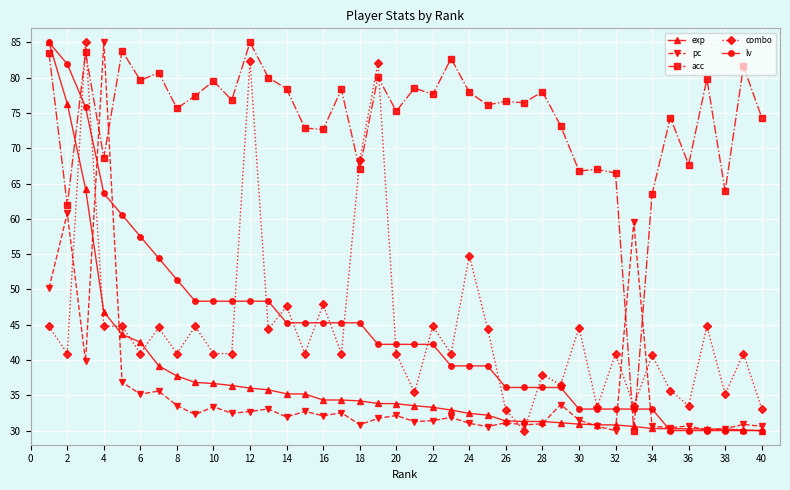

What is the value of the pc point at the 28th from the left?

31.0